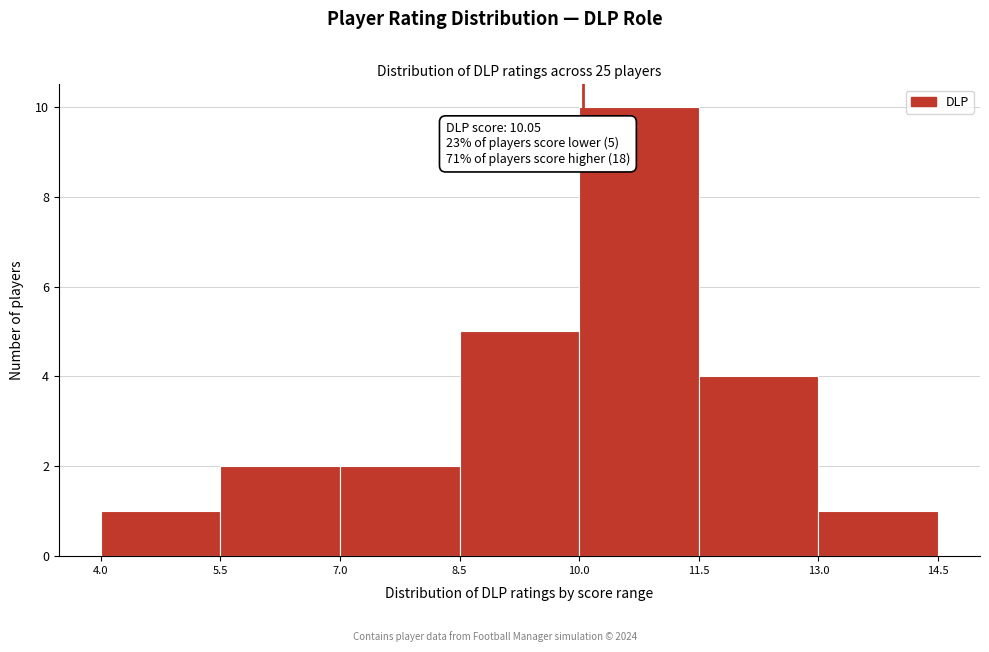

Which range on the x-axis has the tallest bar?

10.0 to 11.5